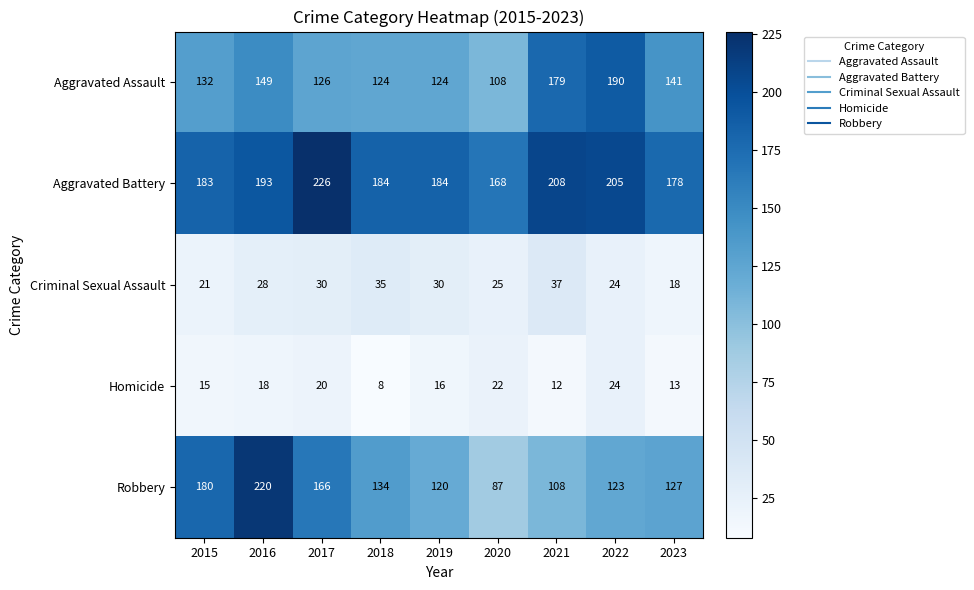

At which label is Criminal Sexual Assault closest to 27?

2016